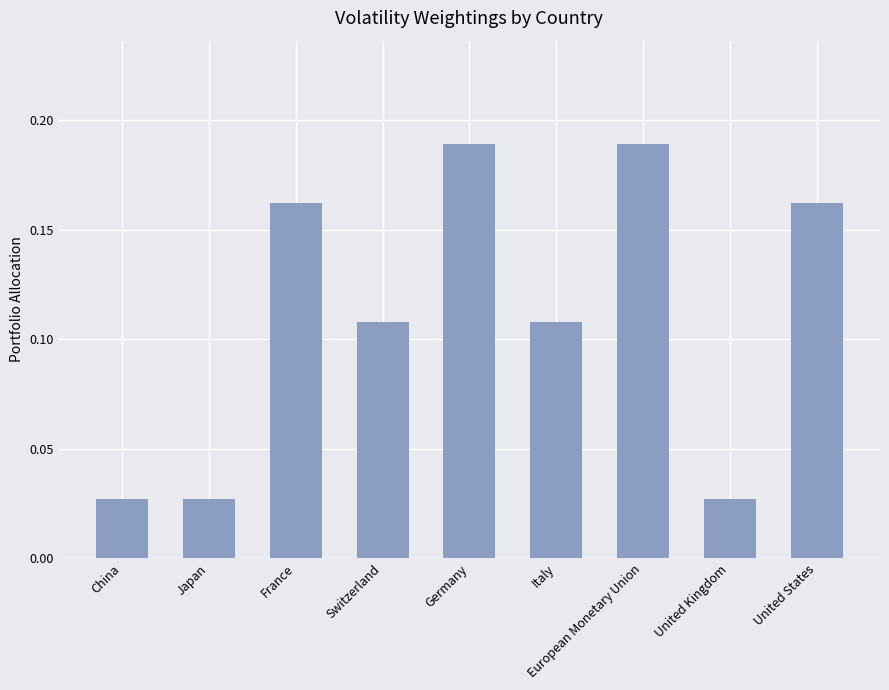

Which has a higher value, United States or China?

United States